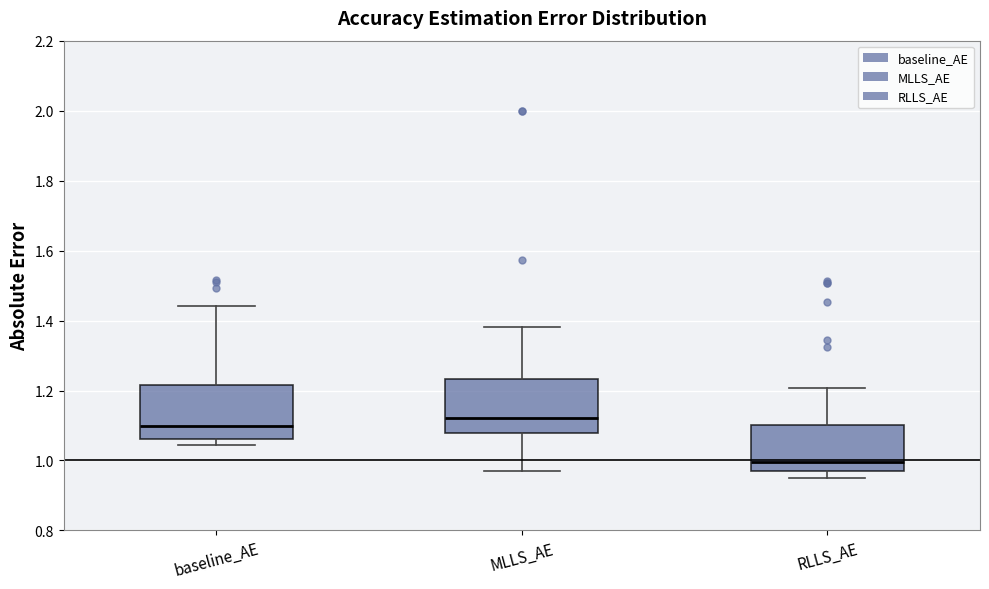

Which box's median line is the highest?

MLLS_AE